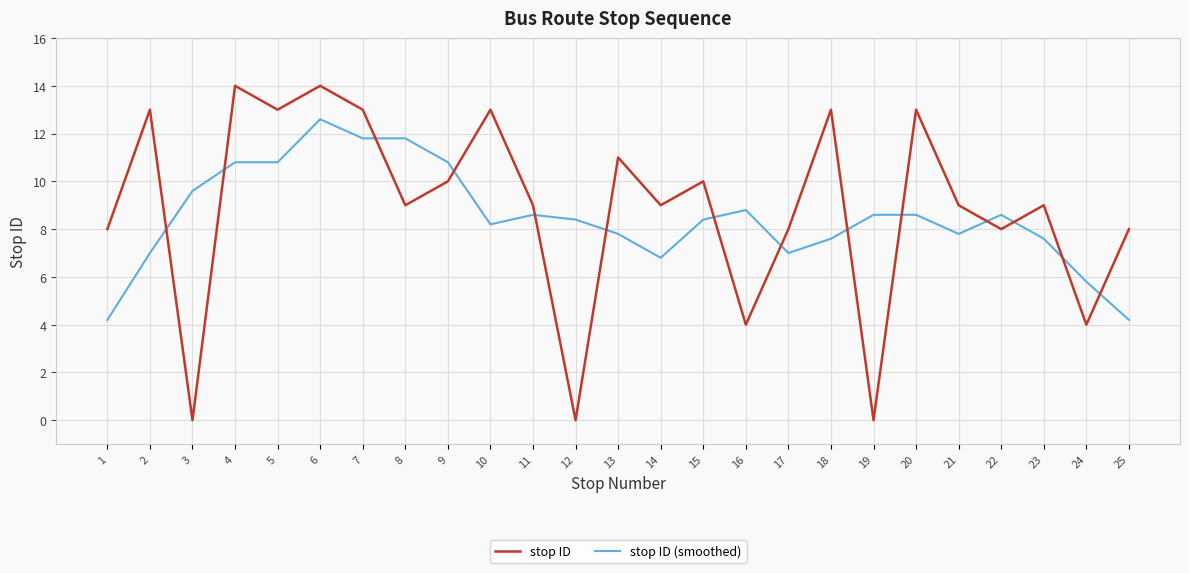

True or false: stop ID (smoothed) and stop ID cross at least once.

True